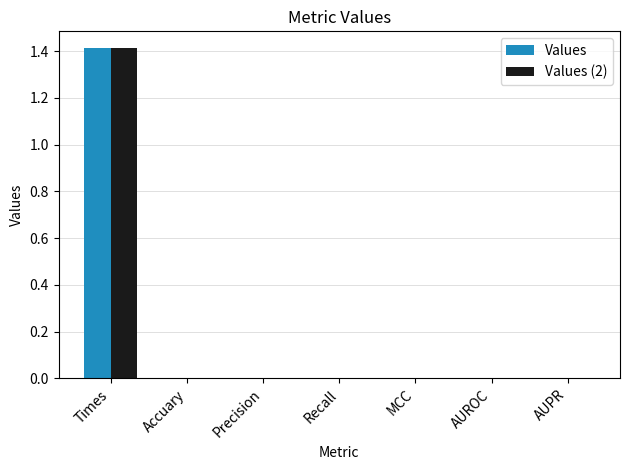

How many categories are shown in the chart?

7